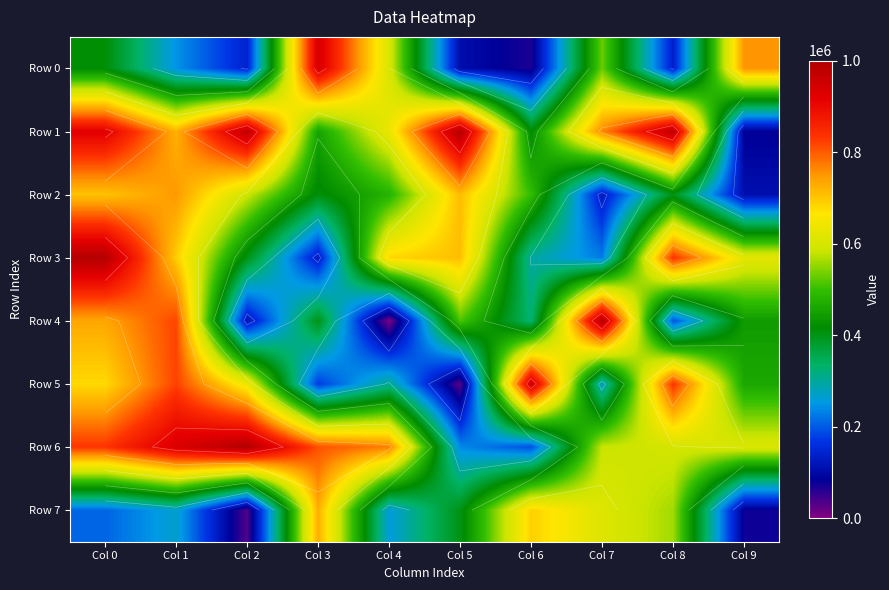

Rank the series at Col 8 from highest to lowest value.

Row 1, Row 3, Row 5, Row 6, Row 7, Row 2, Row 4, Row 0